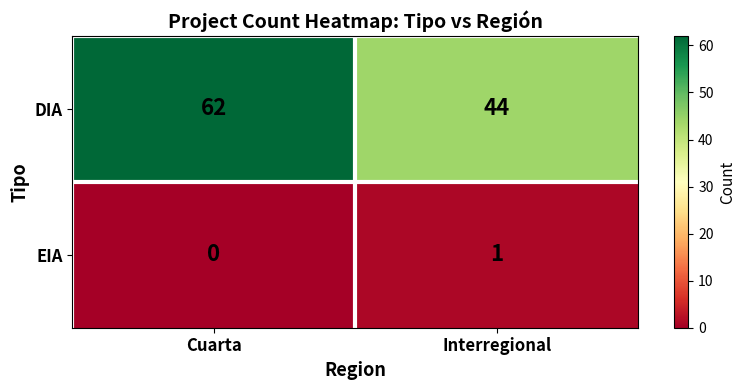

What value does the DIA series have at Interregional, to the nearest 5?

45